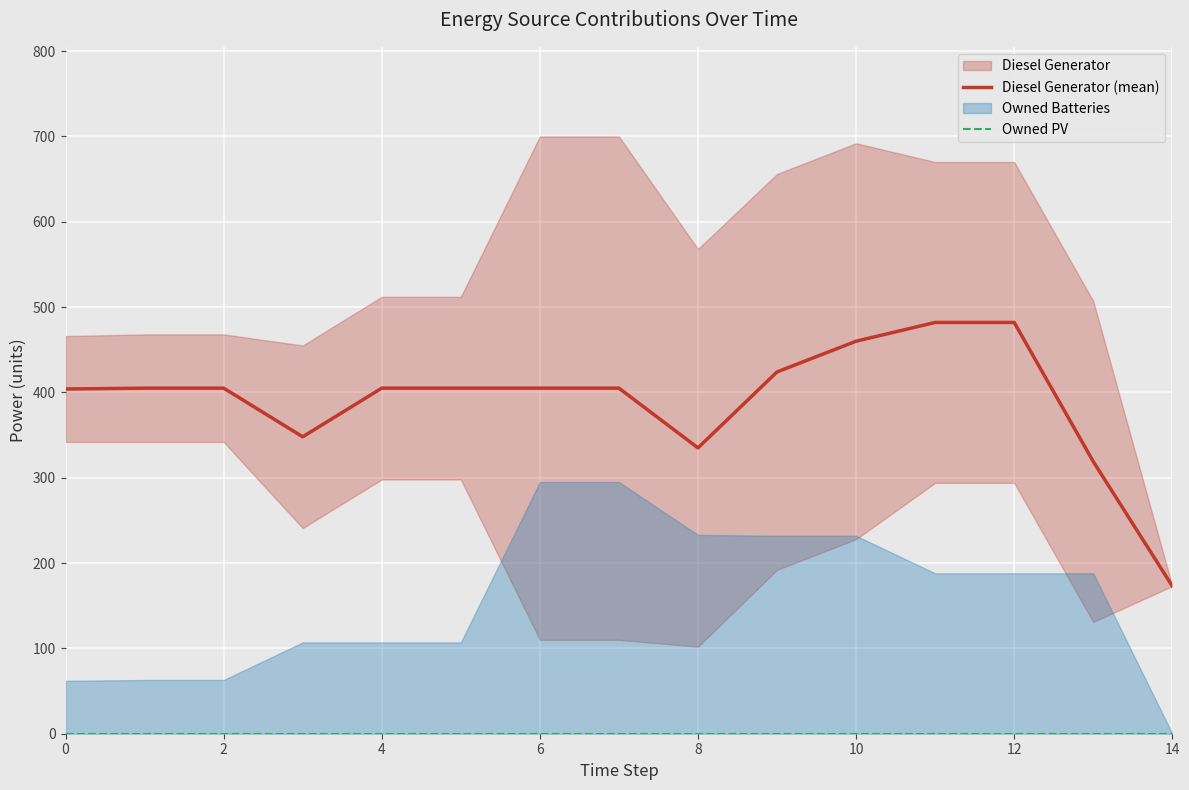

What is the lowest value of the Diesel Generator (mean) series?

173